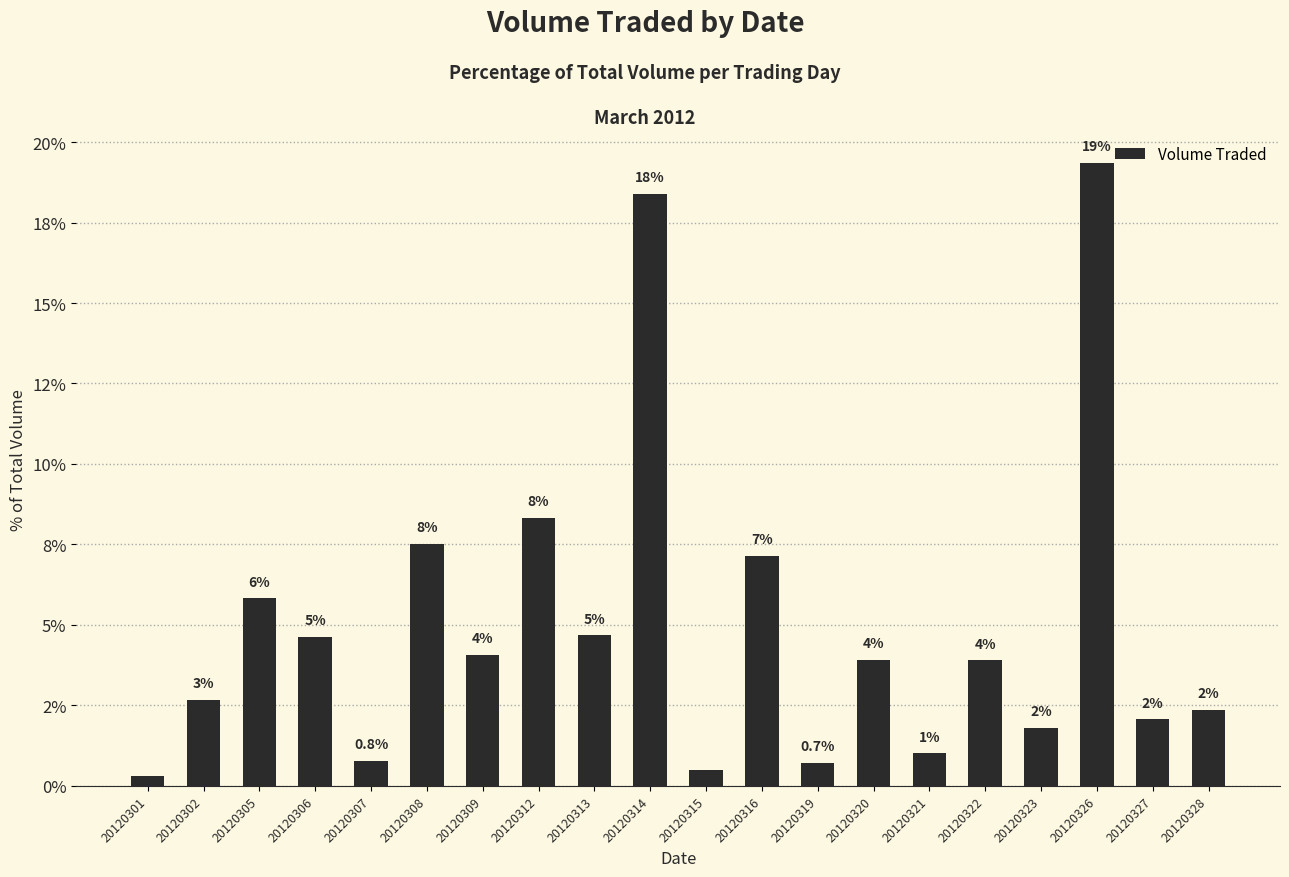

What is the maximum value shown in the chart?

19.3